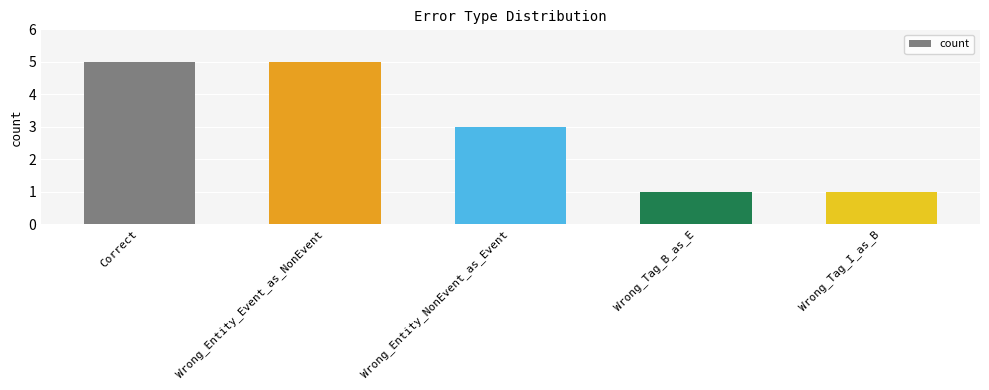

Is it true that the value at Wrong_Tag_B_as_E is 1?

True